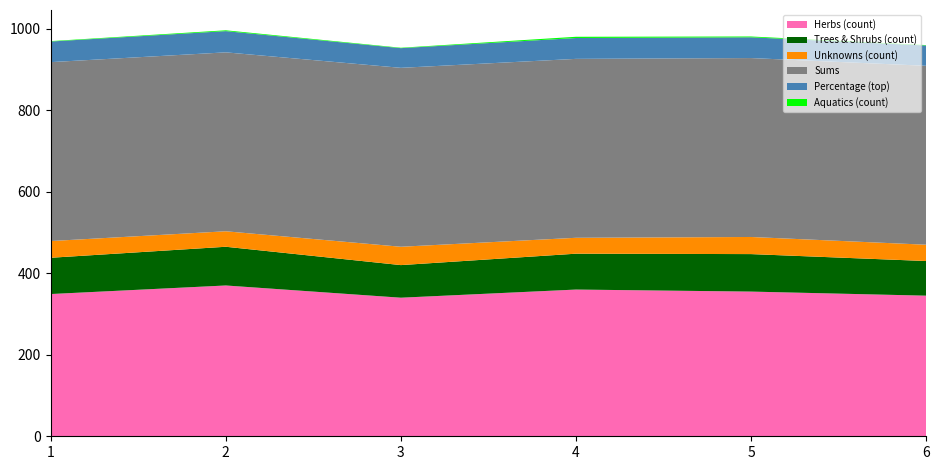

What is the highest value of the Herbs (count) series?

370.0